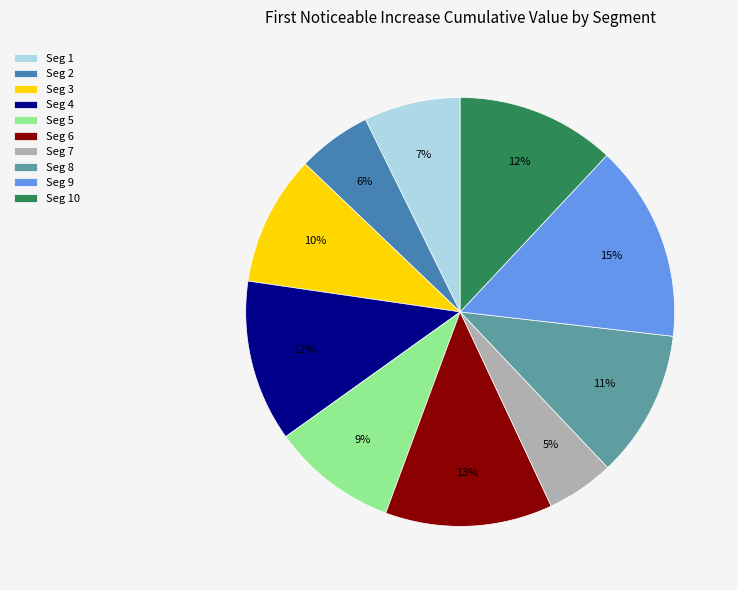

Do Seg 2 and Seg 5 together represent more than half of the pie?

No